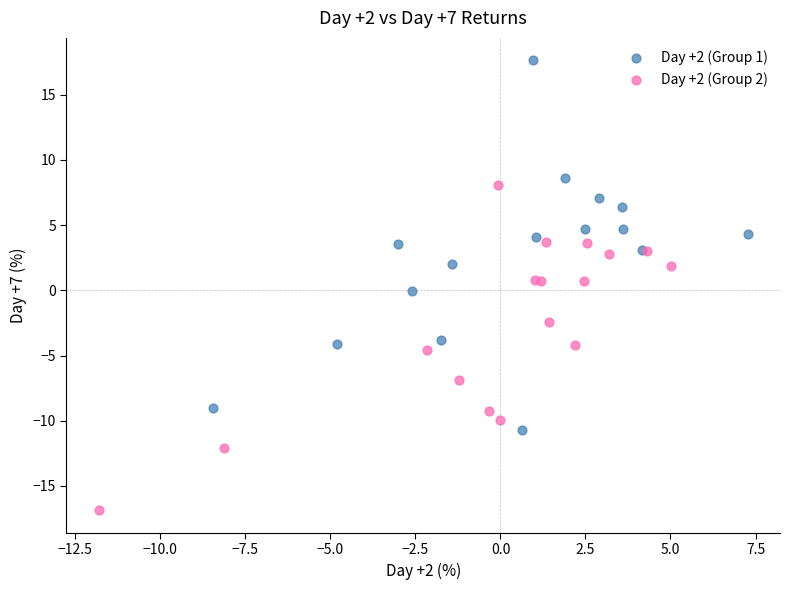

Which series reaches the minimum Y coordinate?

Day +2 (Group 2)